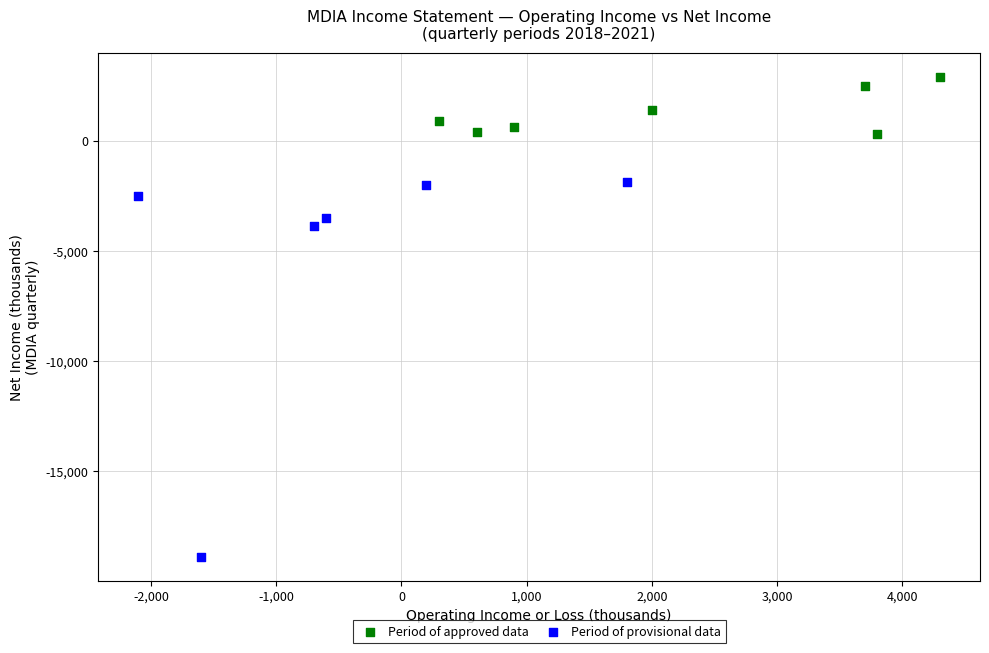

Which series reaches the maximum Y coordinate?

Period of approved data